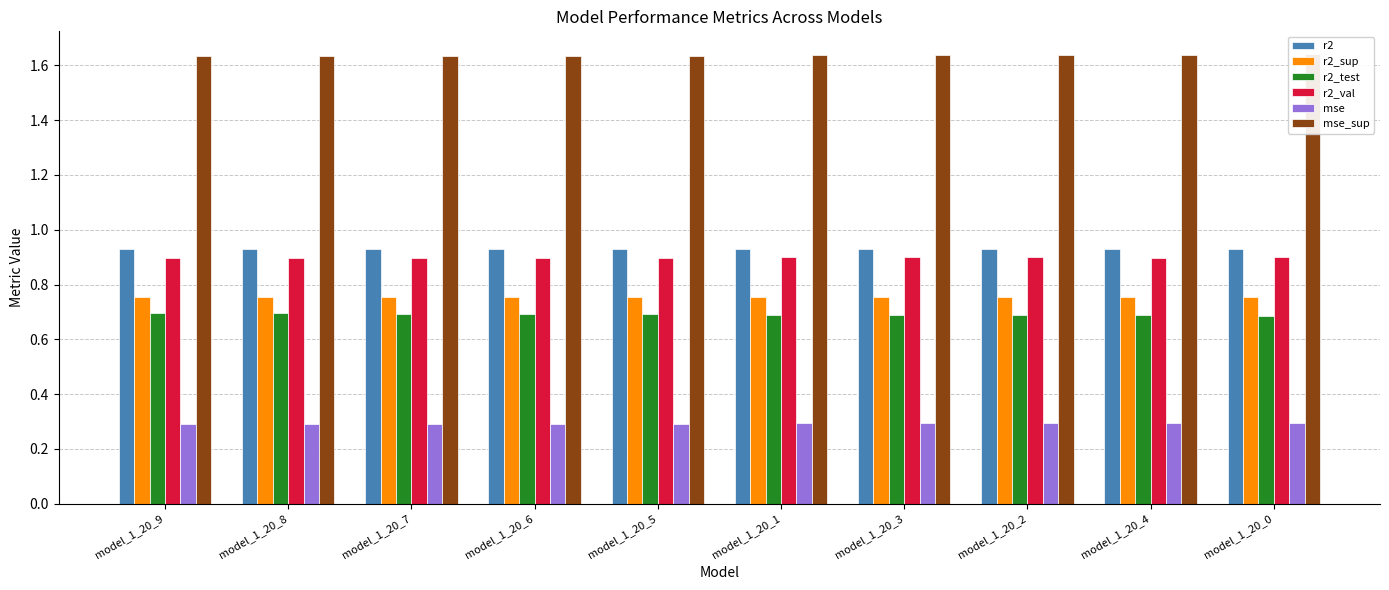

What is the maximum value for r2_sup?

0.8